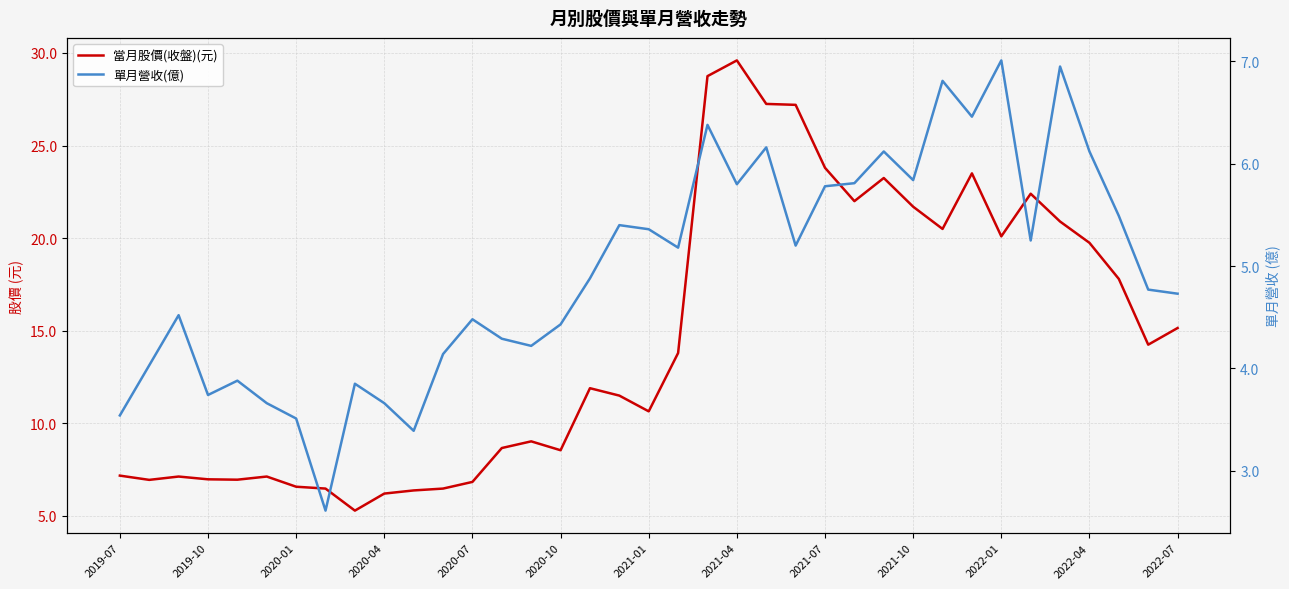

What is the minimum value for 單月營收(億)?

2.6